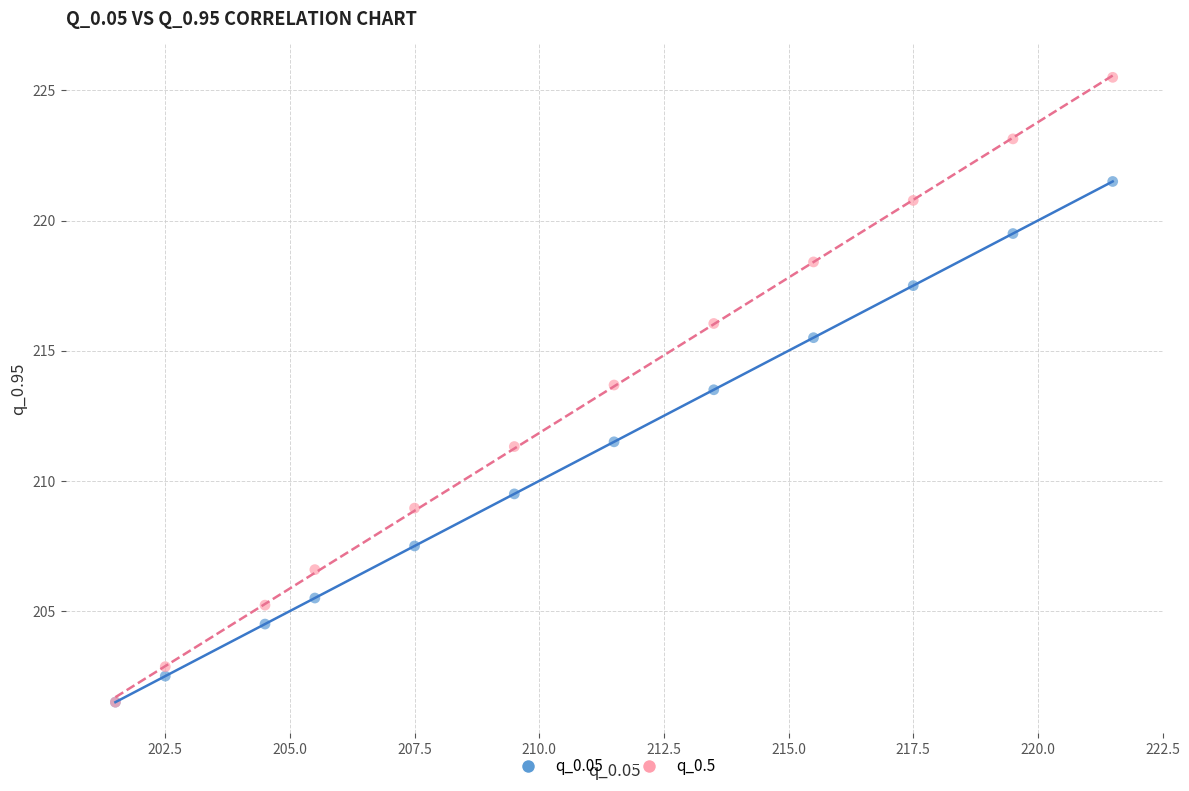

Which series has the largest Y range (max minus min)?

q_0.5